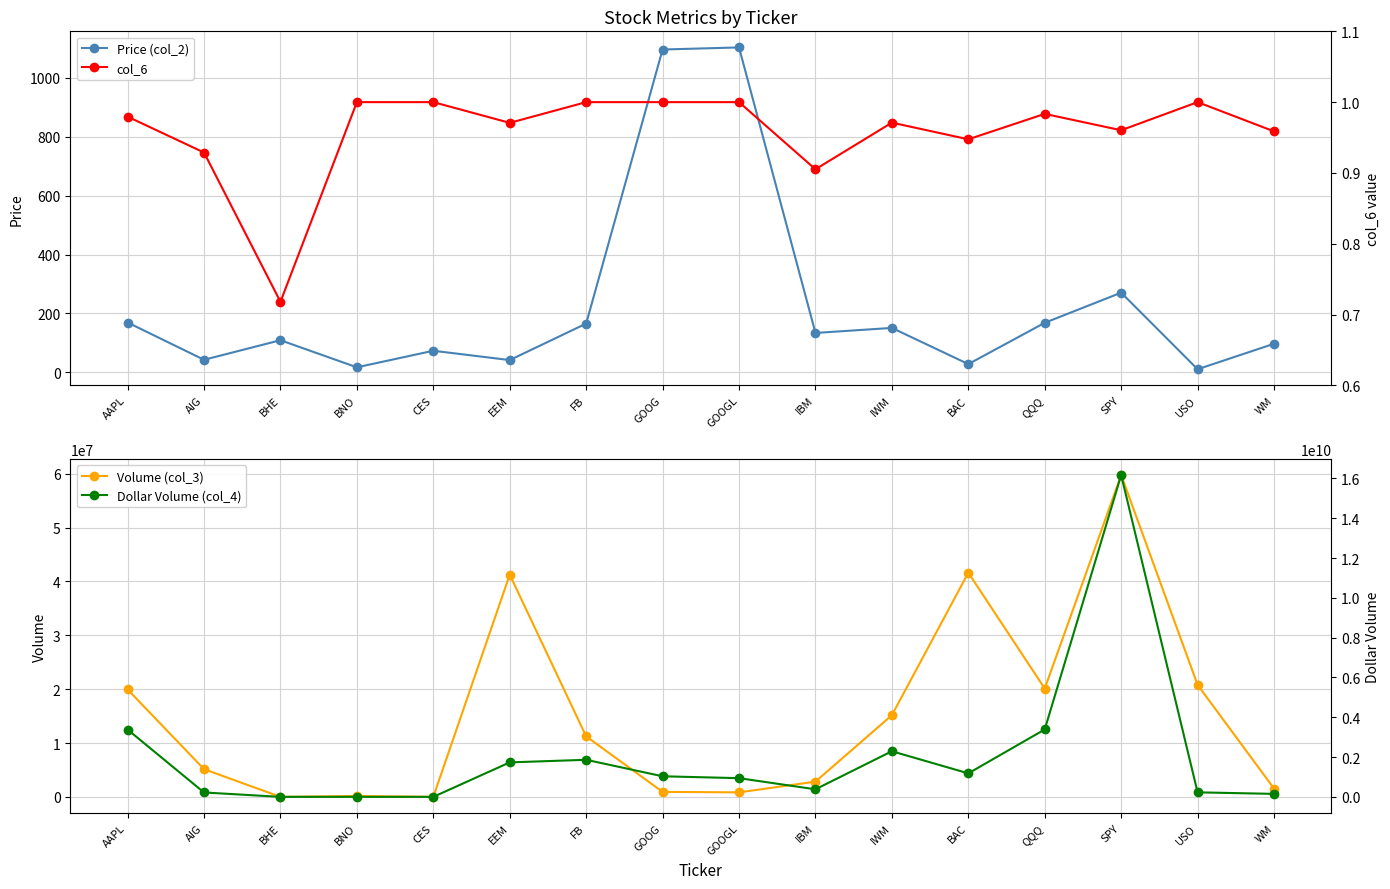

Is the value of Price (col_2) at AAPL greater than the value of Dollar Volume (col_4) at USO?

No